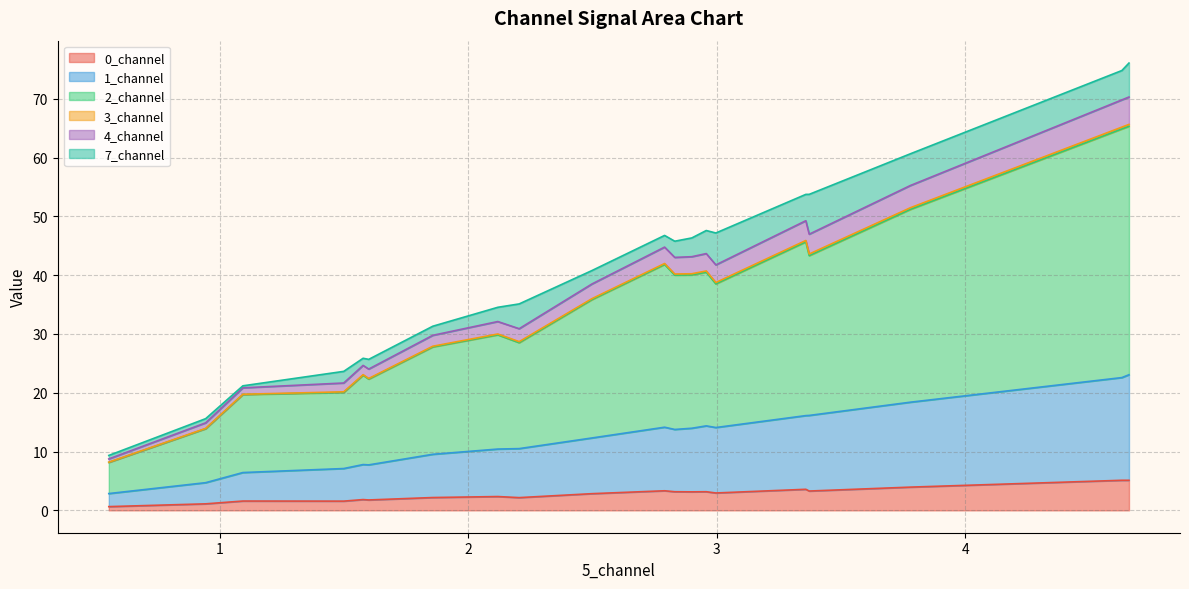

What is the maximum value for 0_channel?

5.1